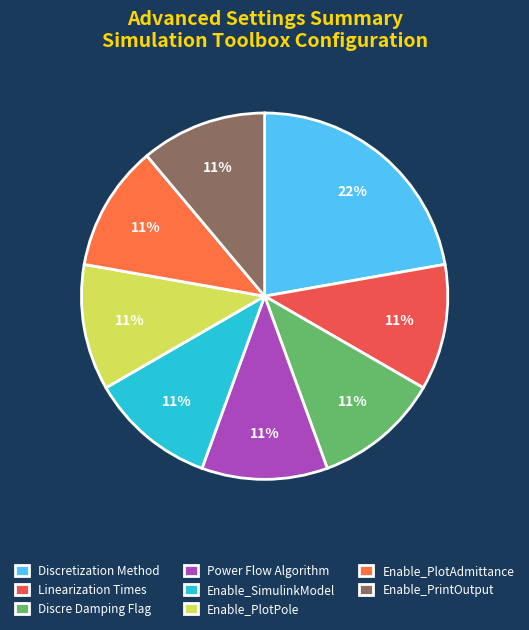

Do Linearization Times and Discretization Method together represent more than half of the pie?

No